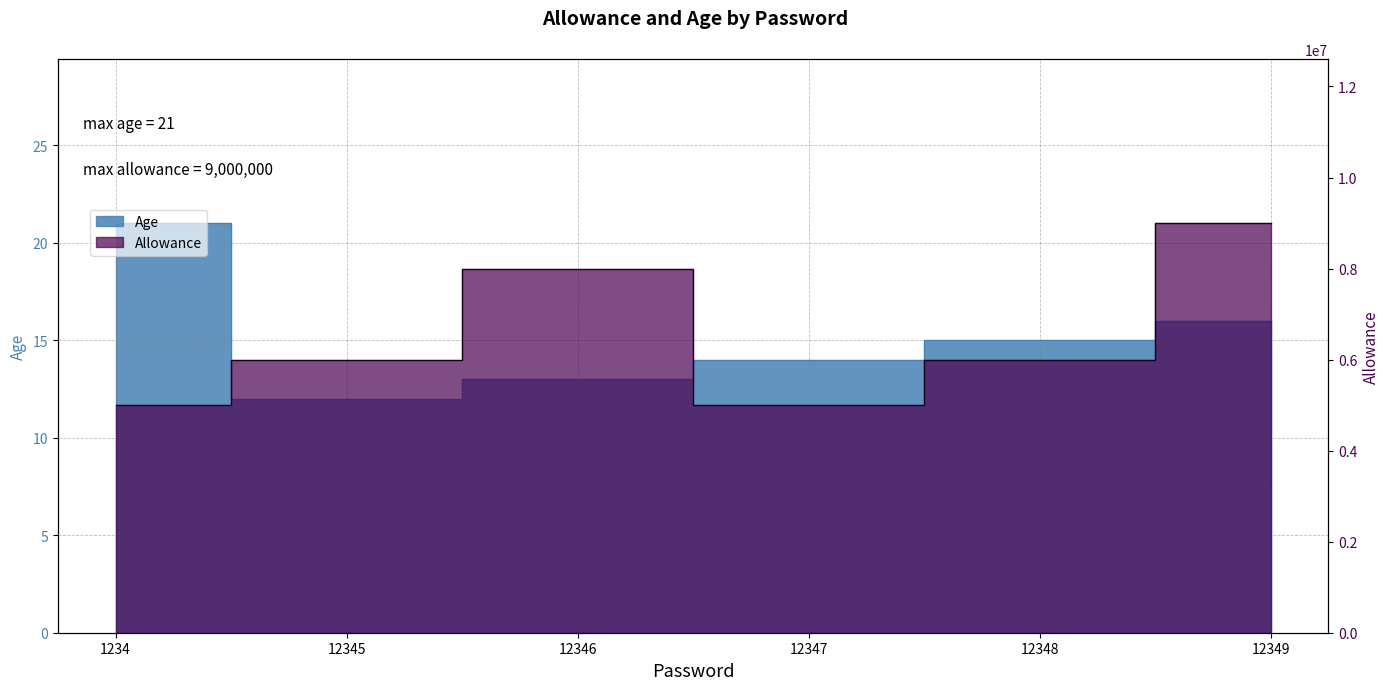

How many categories are shown in the chart?

6